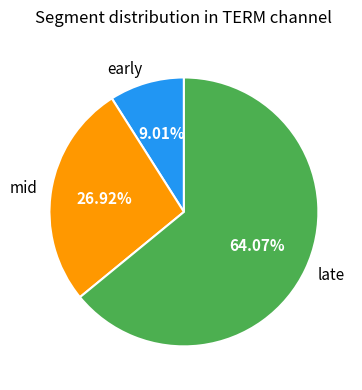

How many slices are in this pie chart?

3